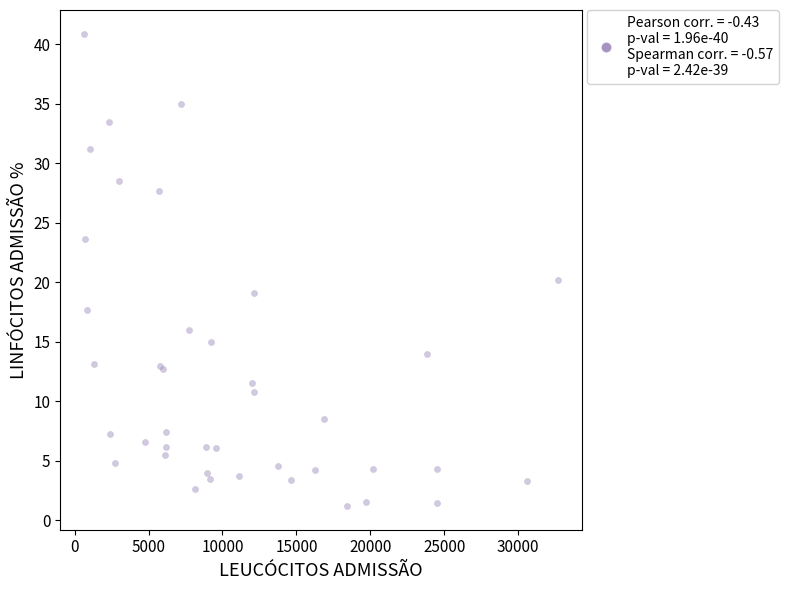

What Y value in the scatter plot is closest to 21?

20.2